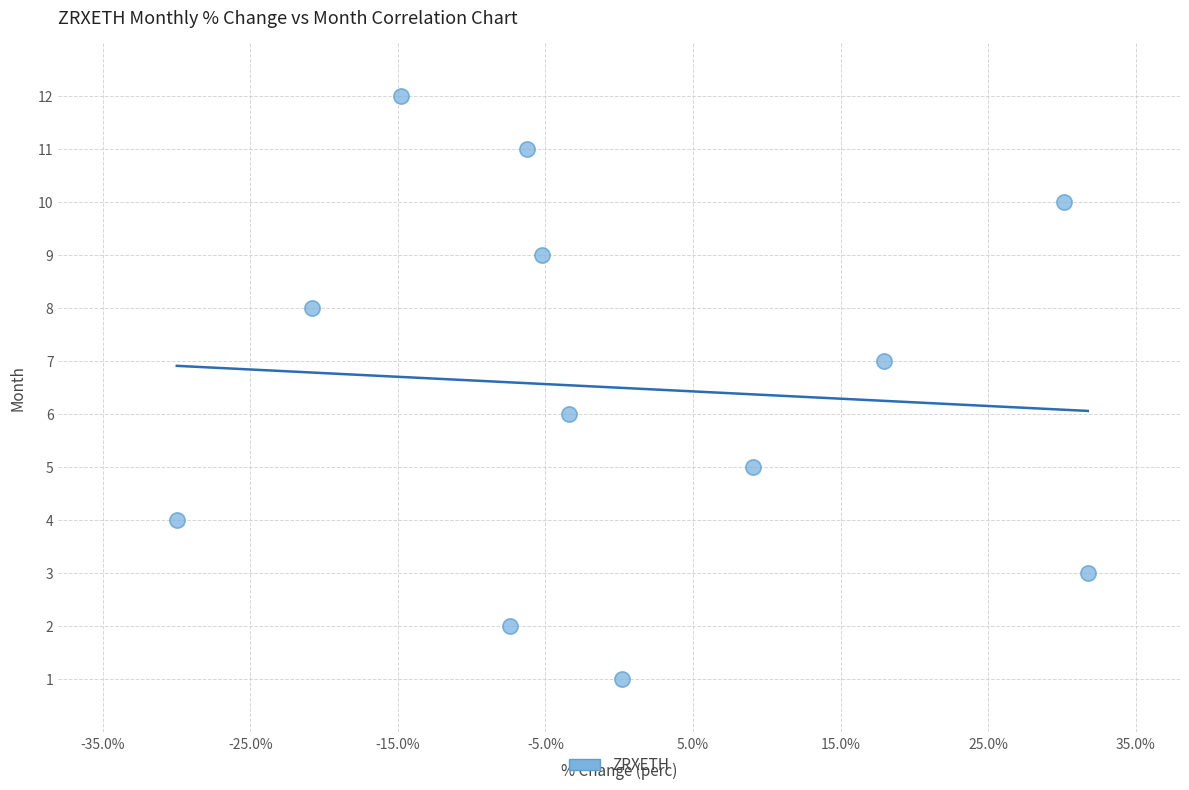

What is the range of Y values (max minus min)?

11